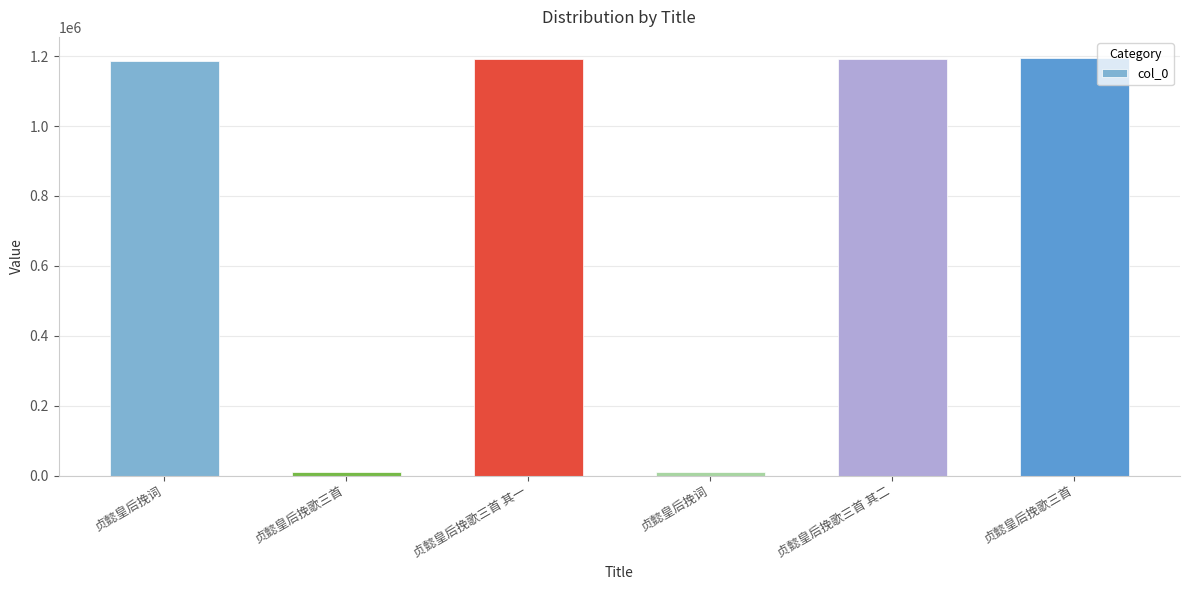

Does the chart contain any negative values?

No